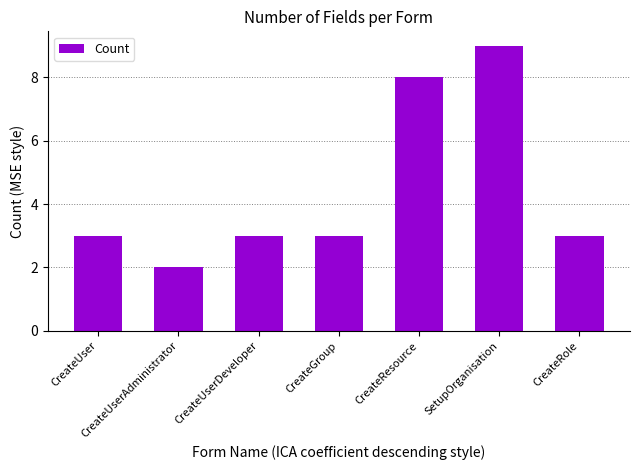

What position from the right is CreateGroup?

4